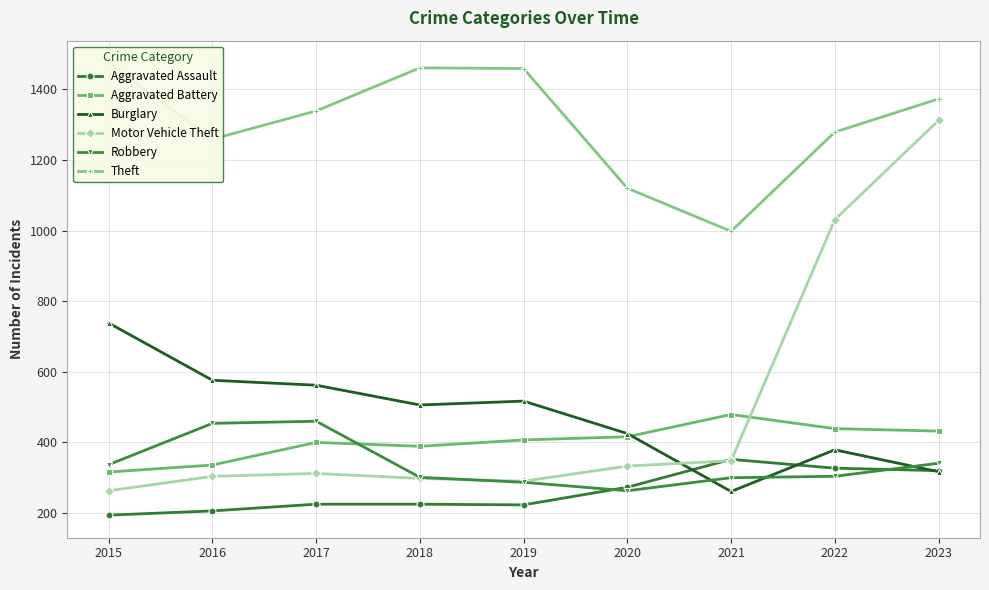

Which category has the lowest value in the Robbery series?

2020